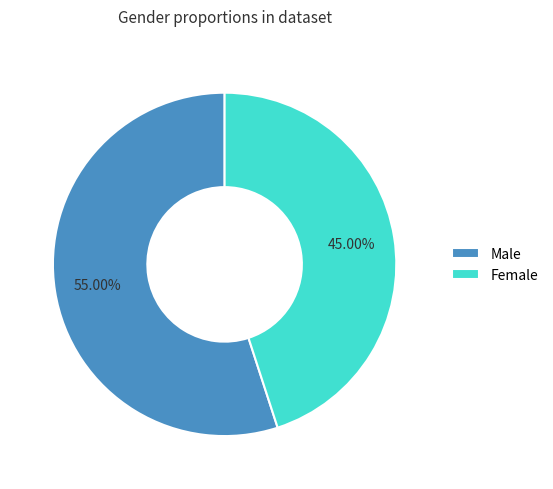

Which category accounts for the majority?

Male